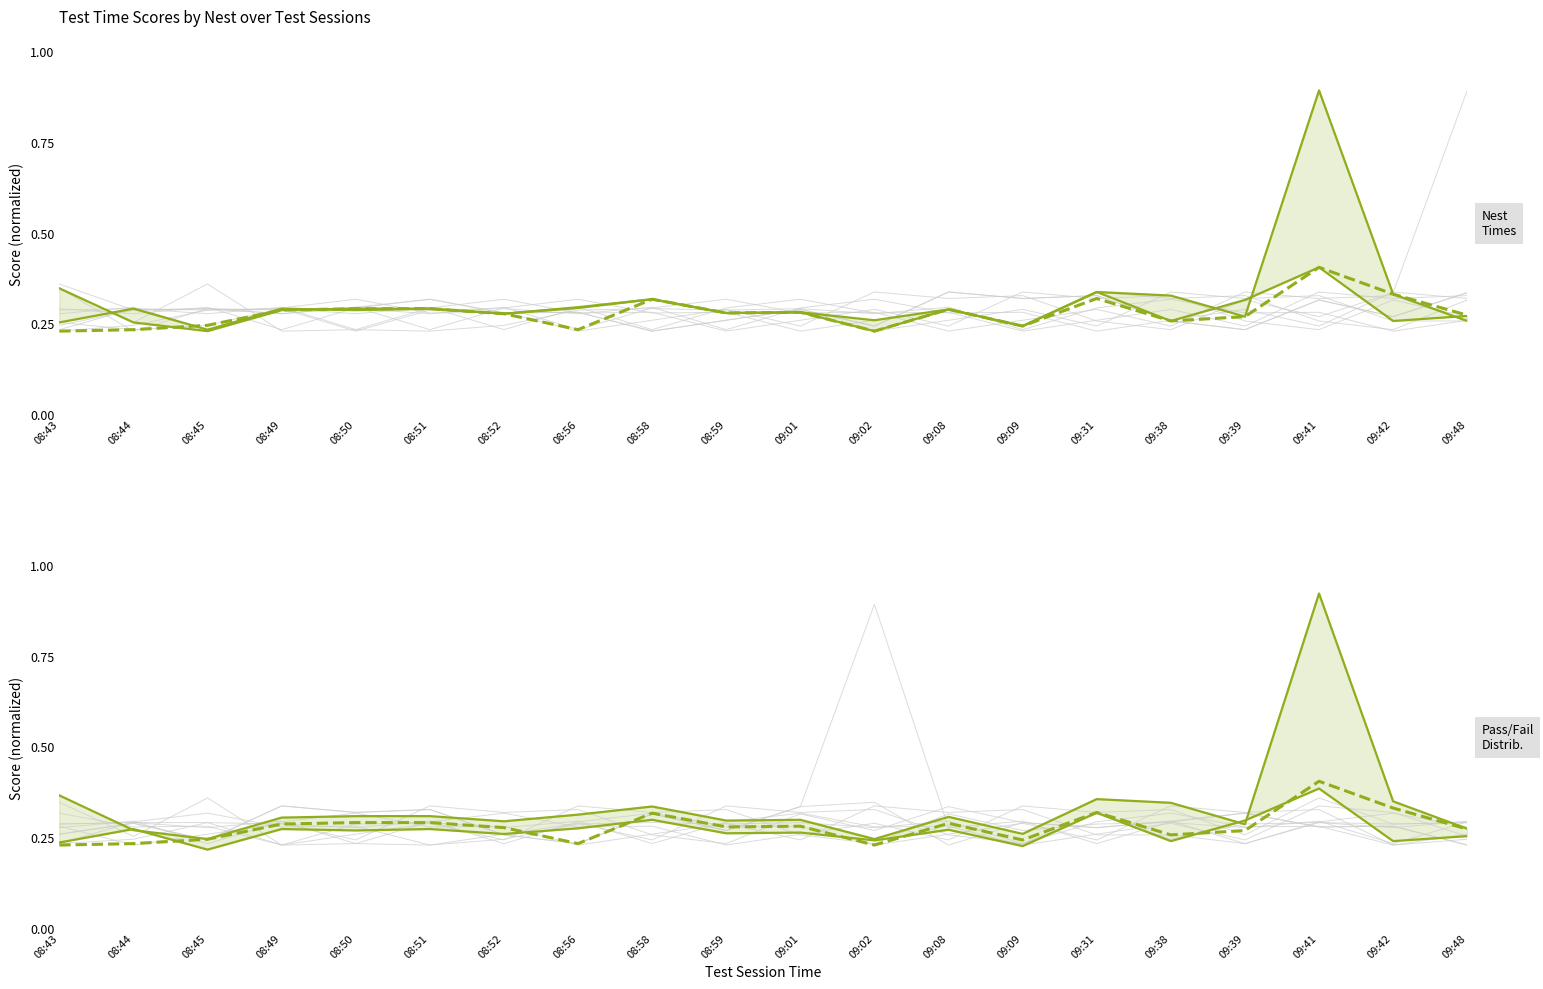

What is the difference between the maximum and second lowest values in the Median Test Time (Nest 2) series?

0.2